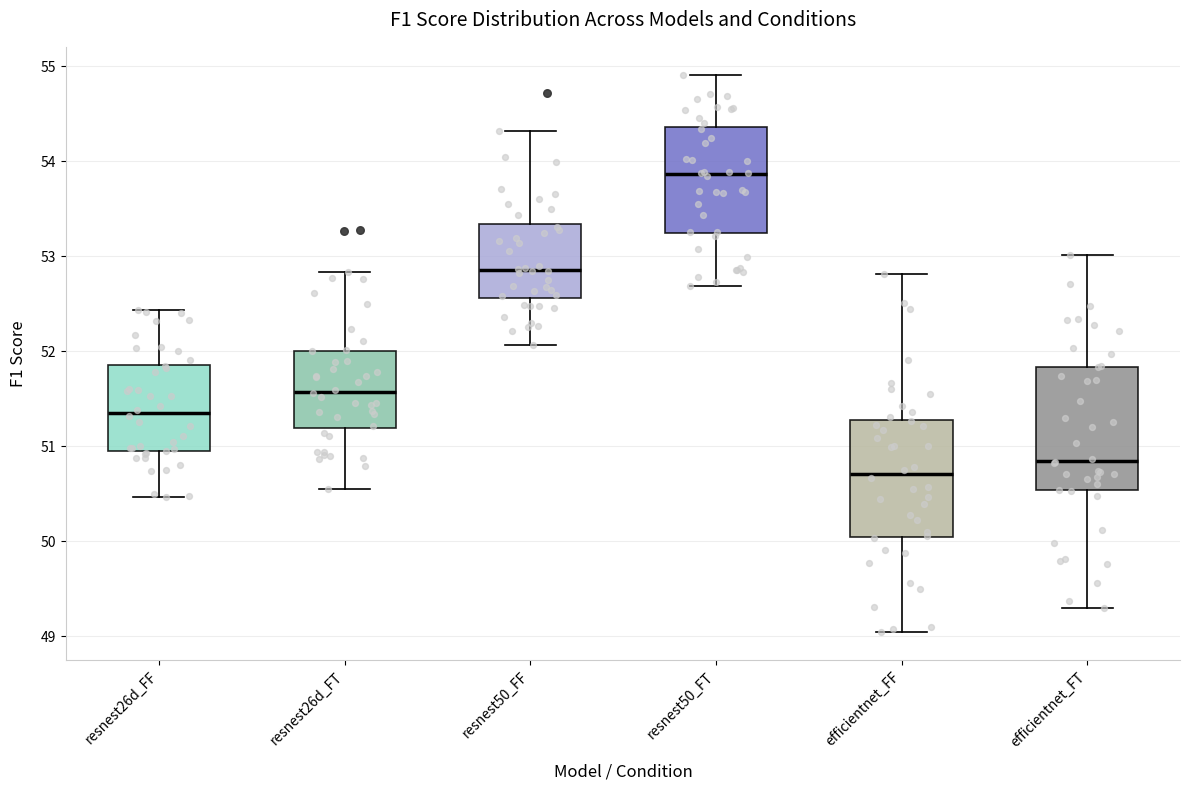

Where does the upper whisker of the box for efficientnet_FF end on the y-axis? The values are not printed on the chart, so give them approximately, as read against the axis.

52.8